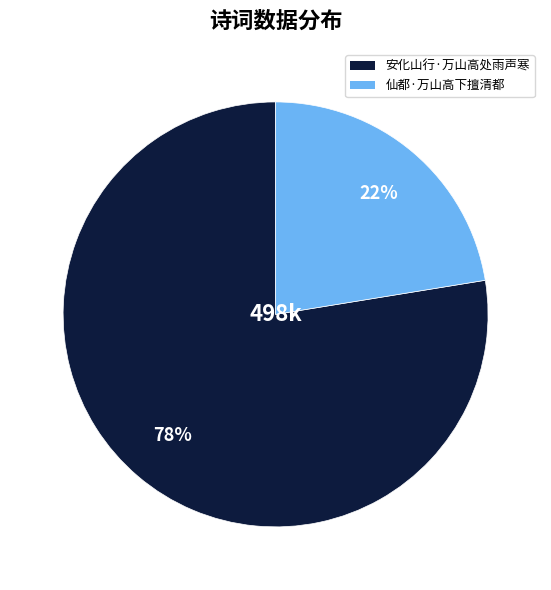

Between 仙都·万山高下擅清都 and 安化山行·万山高处雨声寒, which is larger?

安化山行·万山高处雨声寒